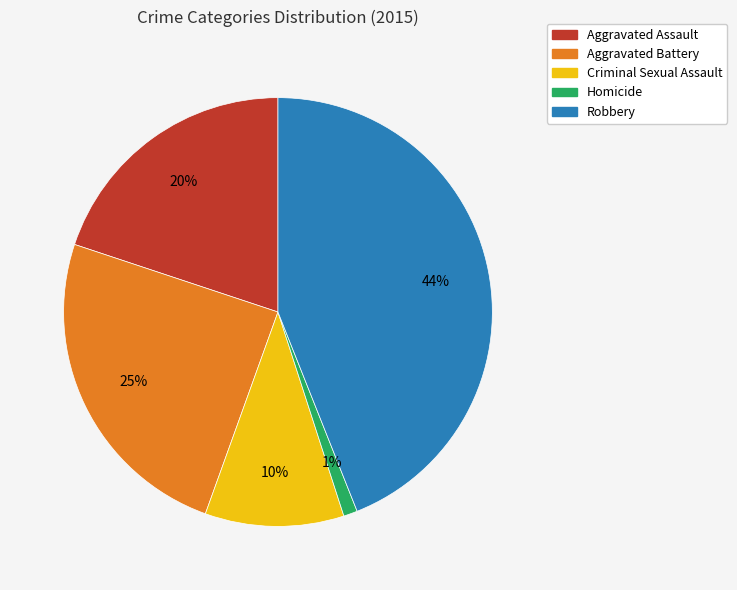

Combined, do Criminal Sexual Assault and Aggravated Assault account for over 50%?

No